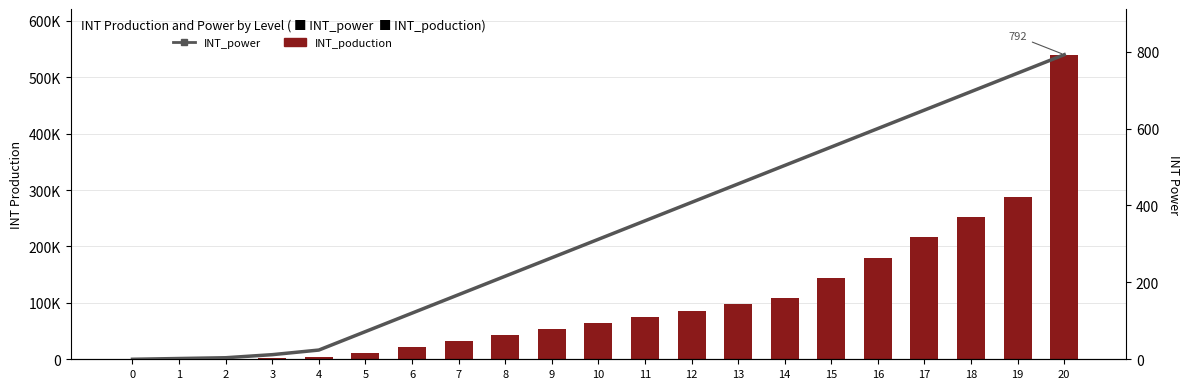

Which has a higher value, 16 or 14?

16